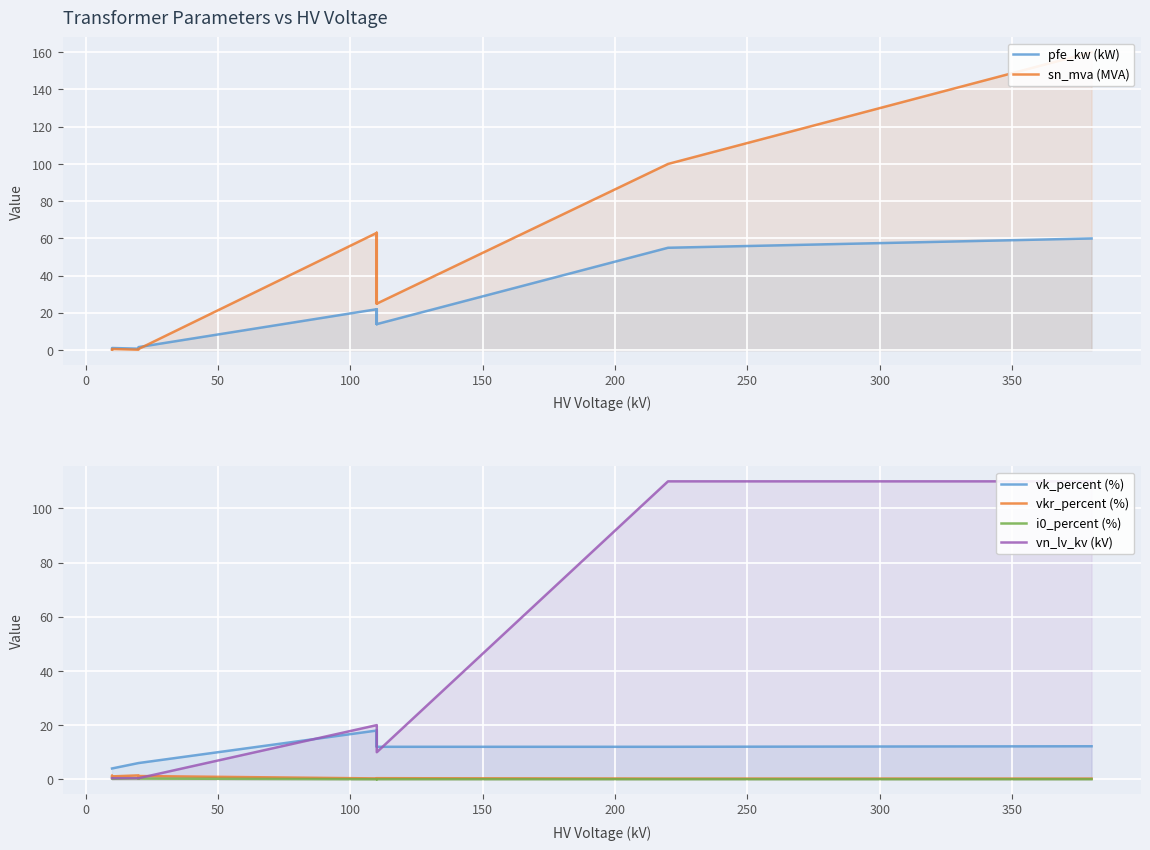

True or false: vn_lv_kv (kV) has more than 1 points higher than both neighbors.

False